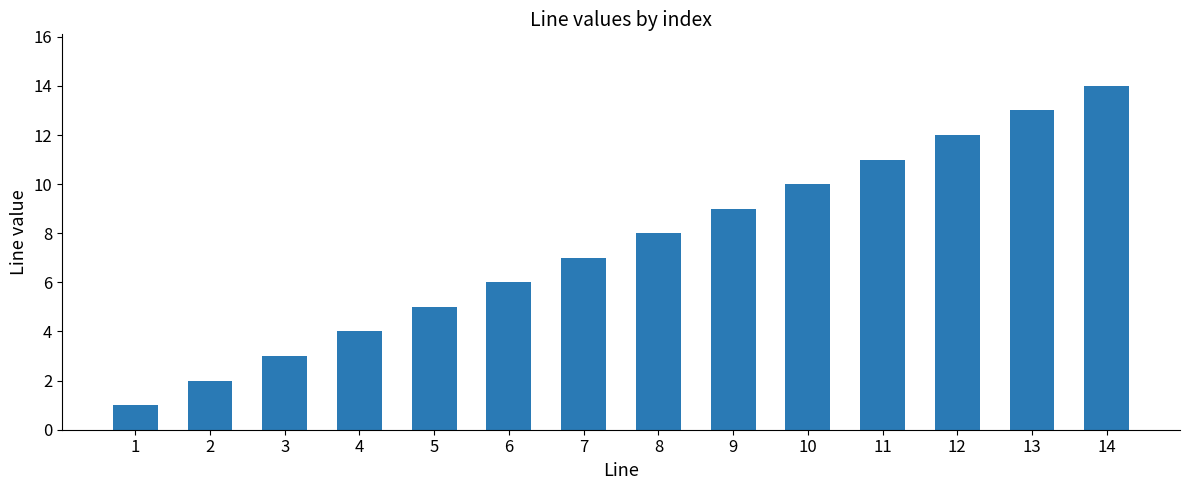

What is the ratio of the value at 7 to the value at 14?

0.5